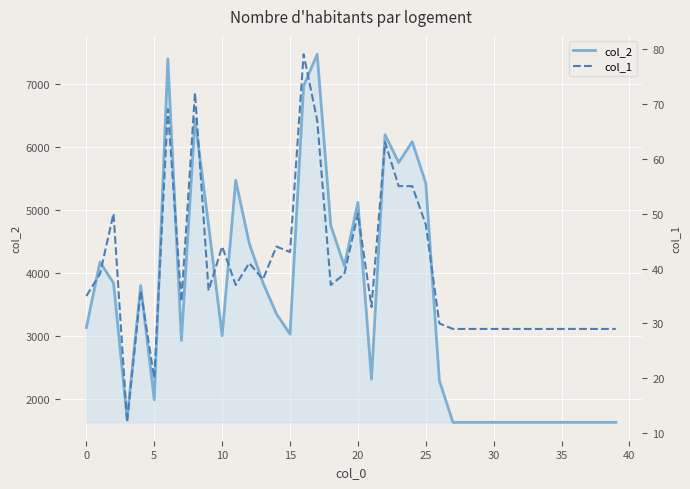

Which series has the largest total across all categories?

col_2